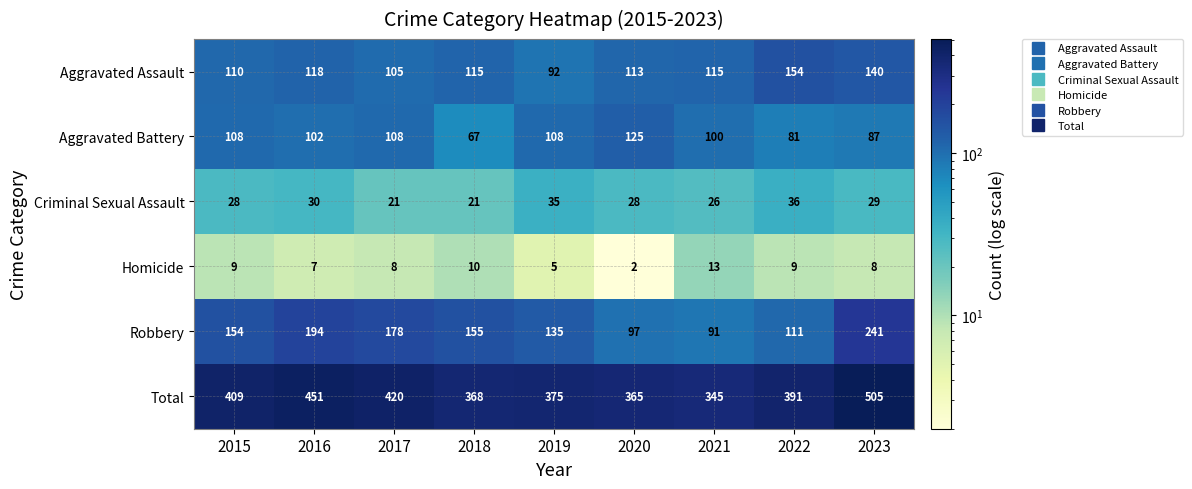

At which category does the chart reach its peak across all series?

2023